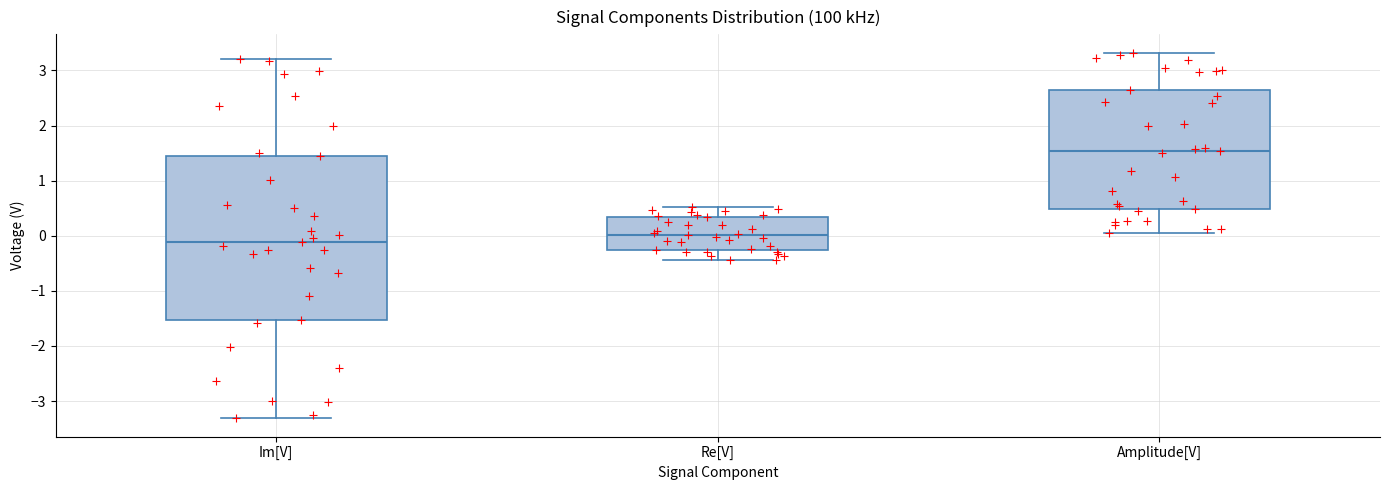

Comparing the boxes themselves (not the whiskers), which one is the tallest?

Im[V]